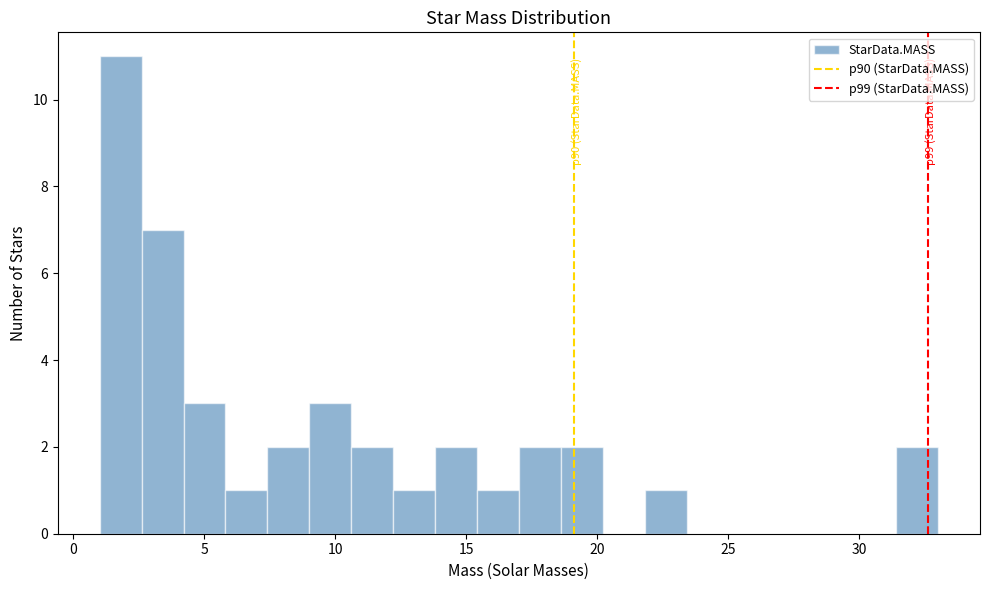

Read against the x-axis, roughly where is the centre of the tallest bar?

2.0